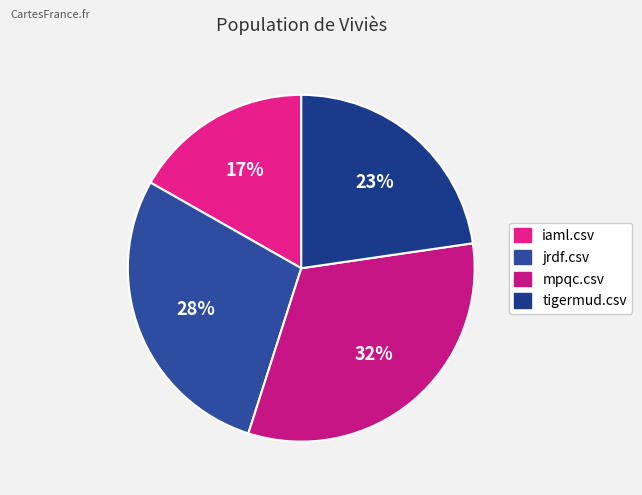

Rank the categories by value from highest to lowest.

mpqc.csv, jrdf.csv, tigermud.csv, iaml.csv